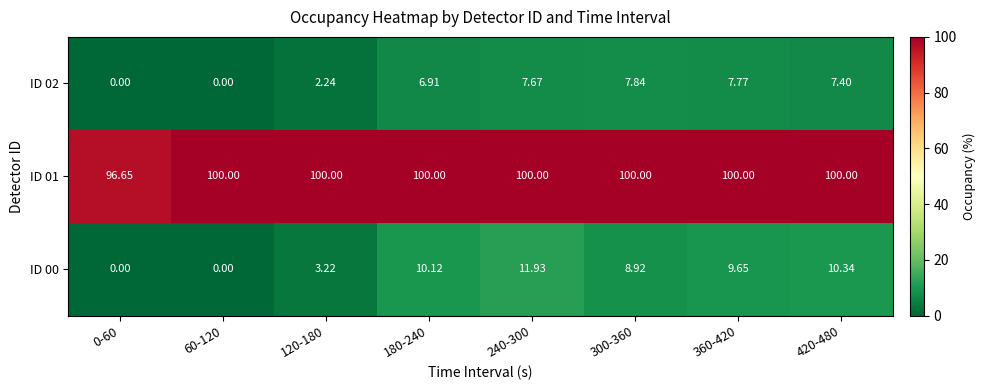

Is the value of ID 01 at 240-300 greater than the value of ID 02 at 360-420?

Yes